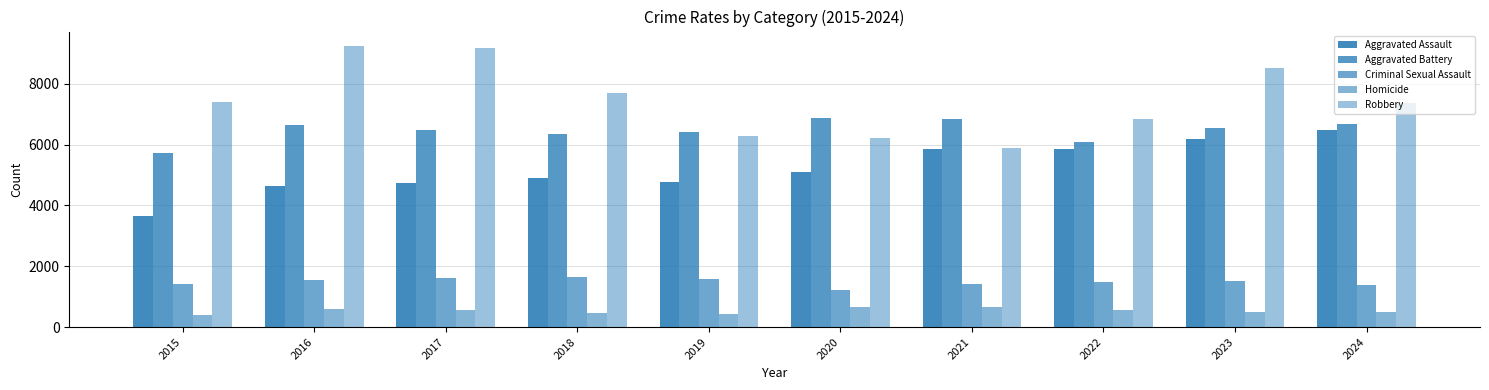

The Homicide series shows 133 at 2021. True or false?

False